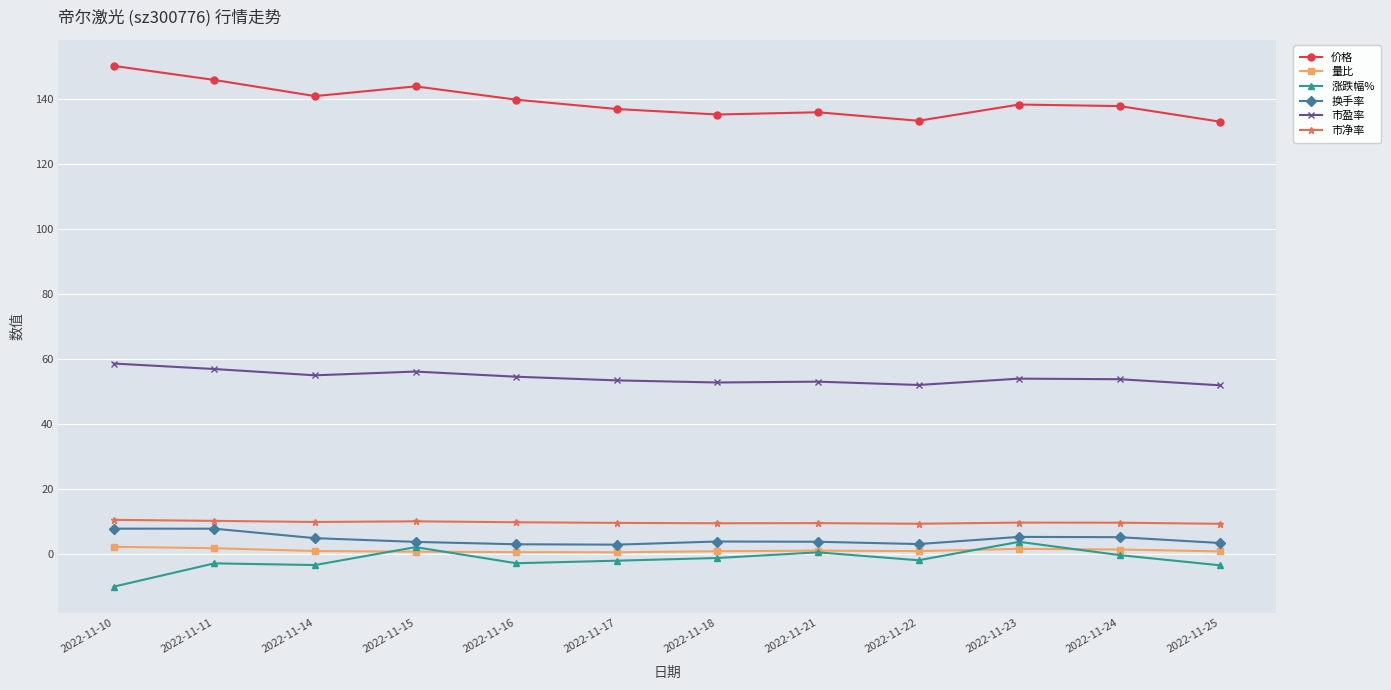

True or false: 涨跌幅% has more than 2 points higher than both neighbors.

True